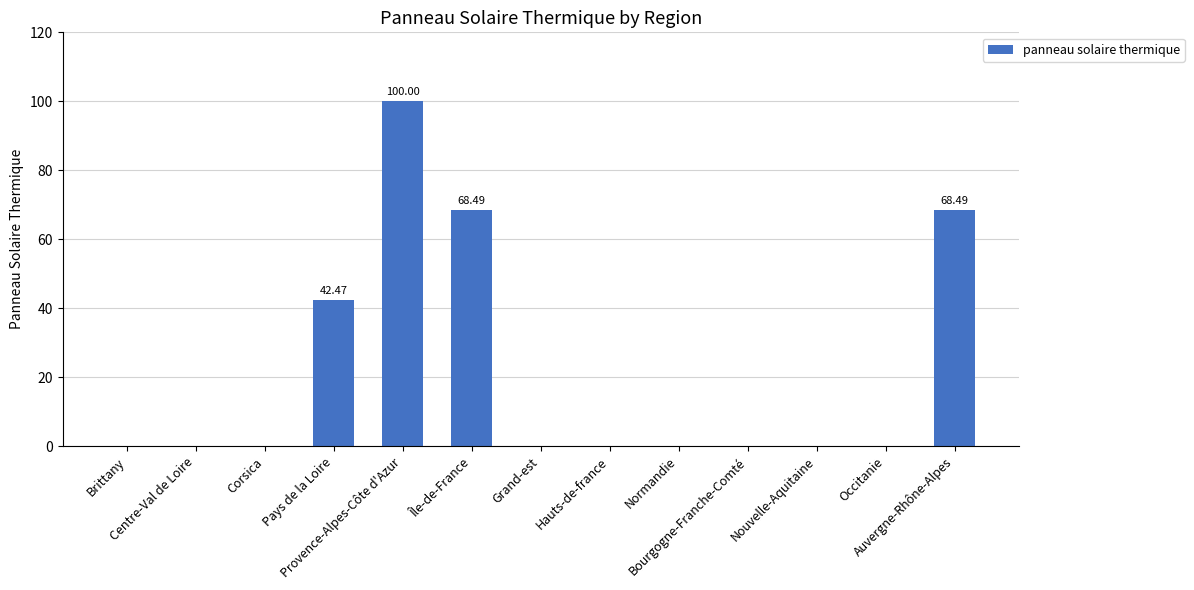

What is the label of the 13th bar from the right?

Brittany